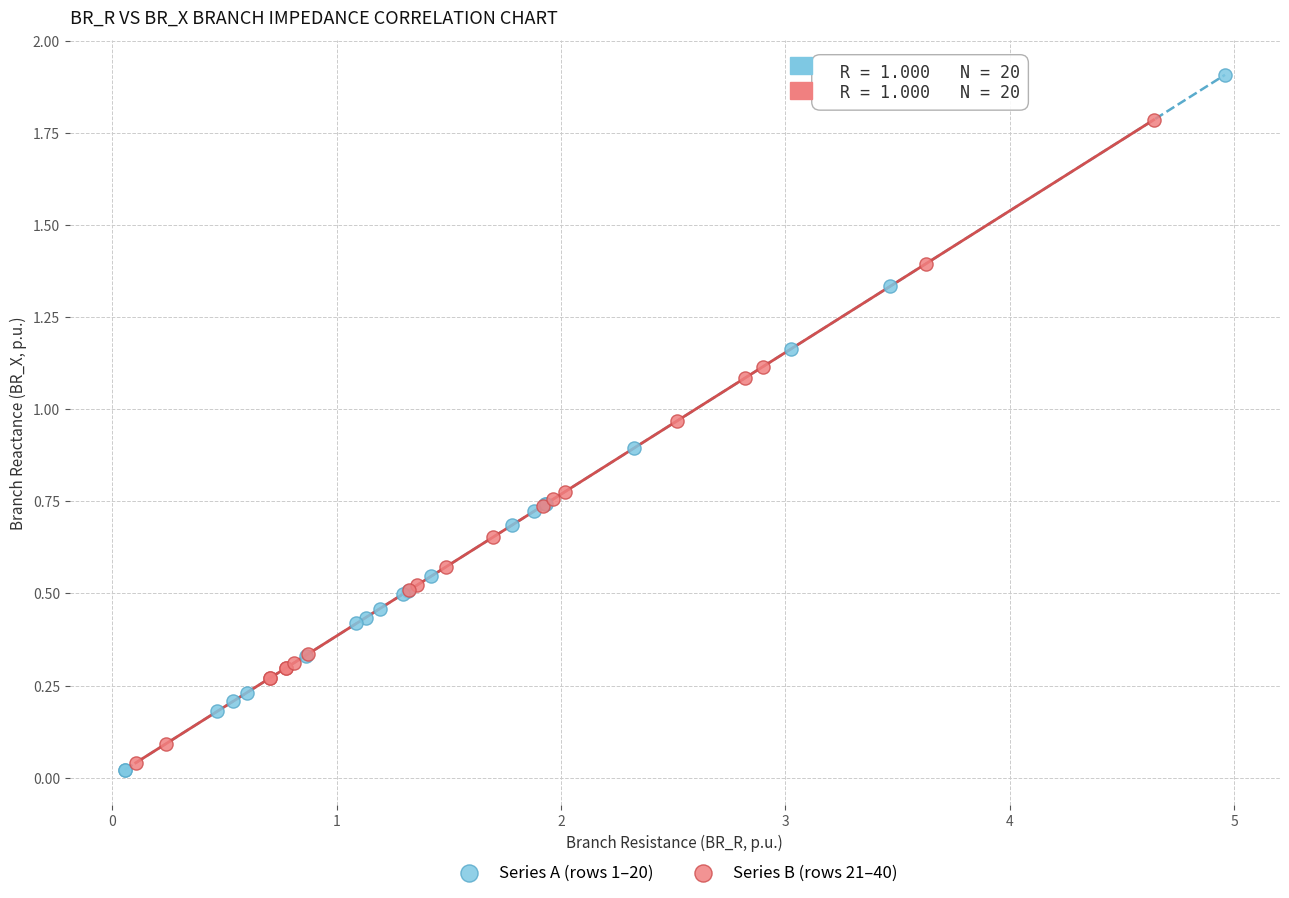

Which series contains the highest Y value?

Series A (rows 1–20)